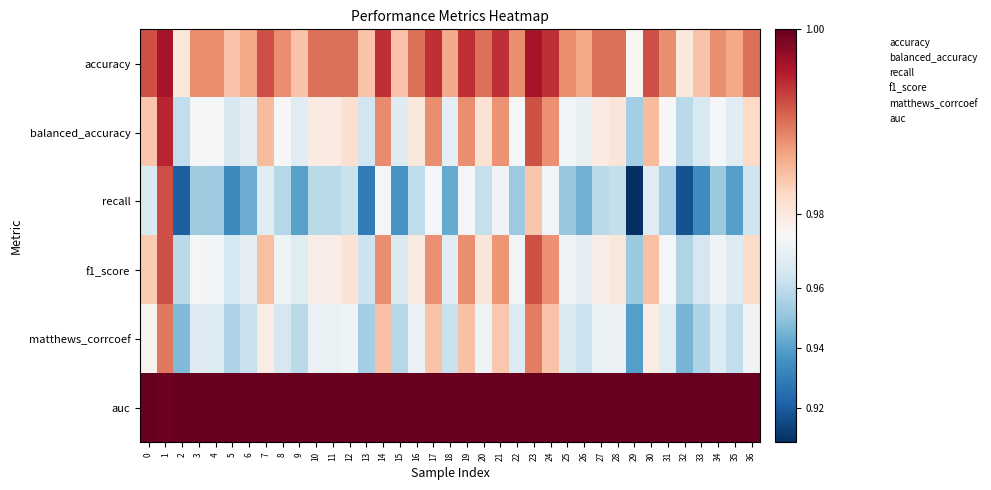

How many data points does each series have?

37